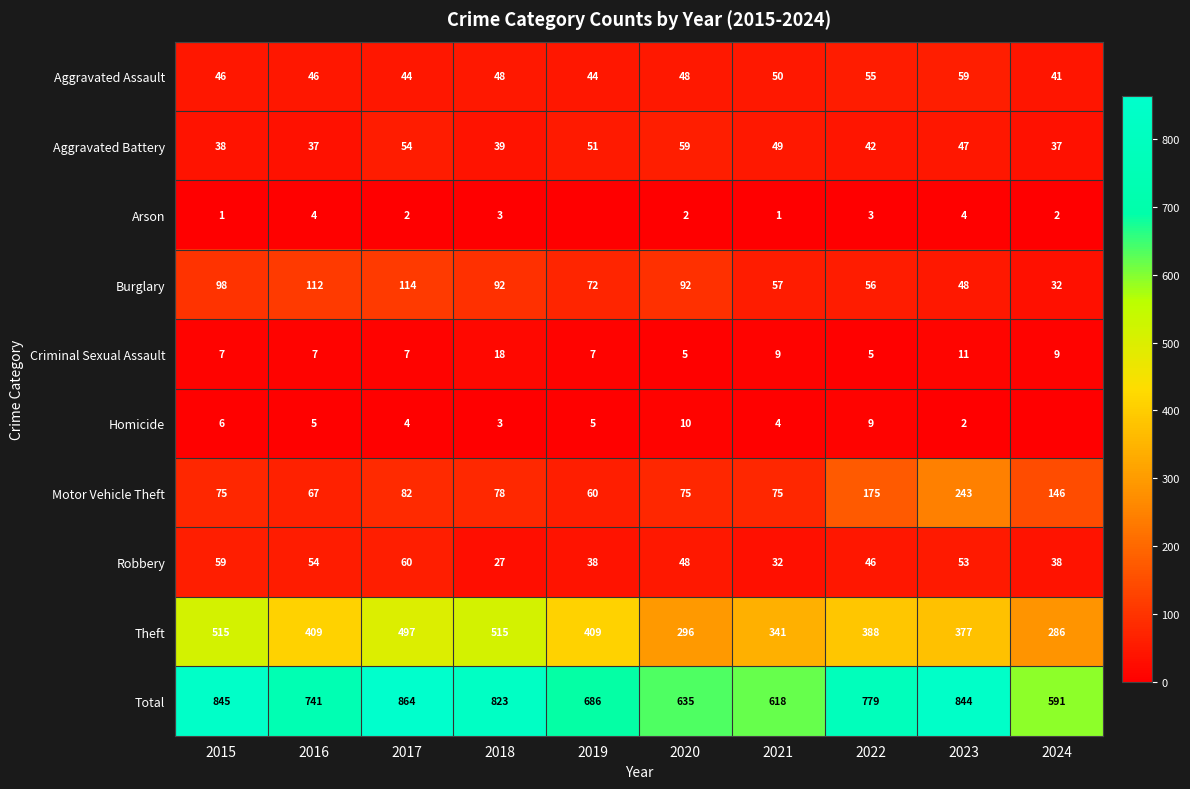

At which category is the sum across all series the highest?

2017